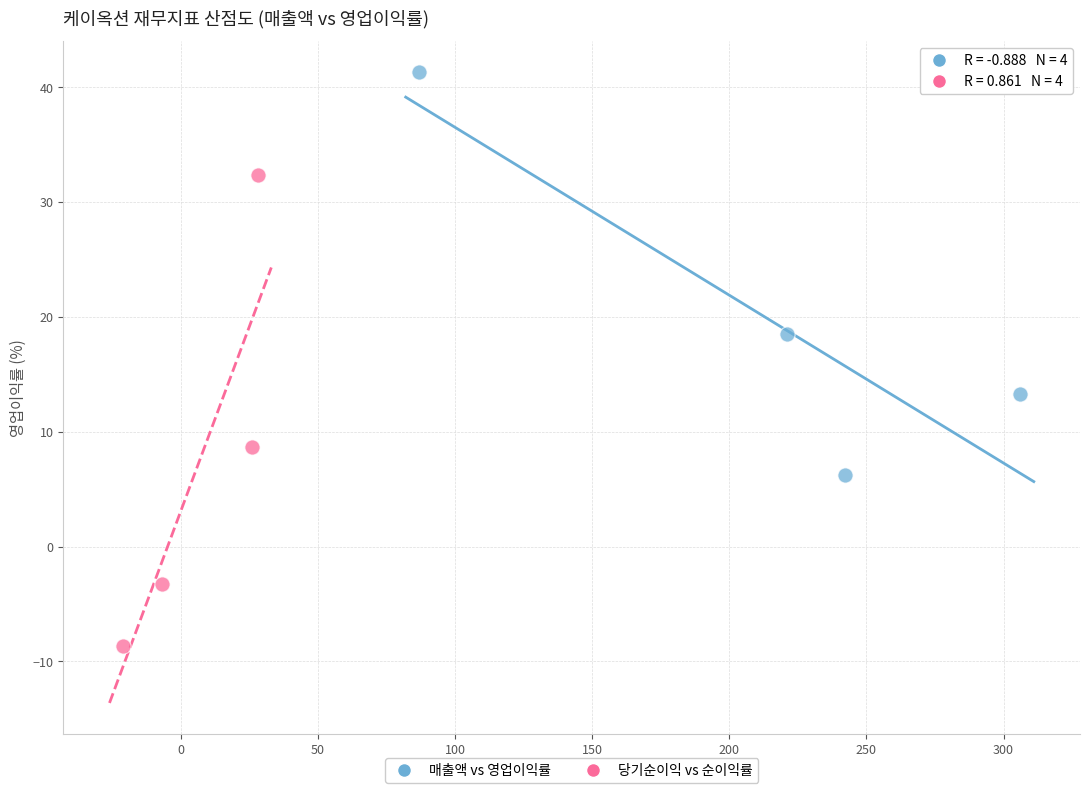

Which series contains the lowest Y value?

당기순이익 vs 순이익률